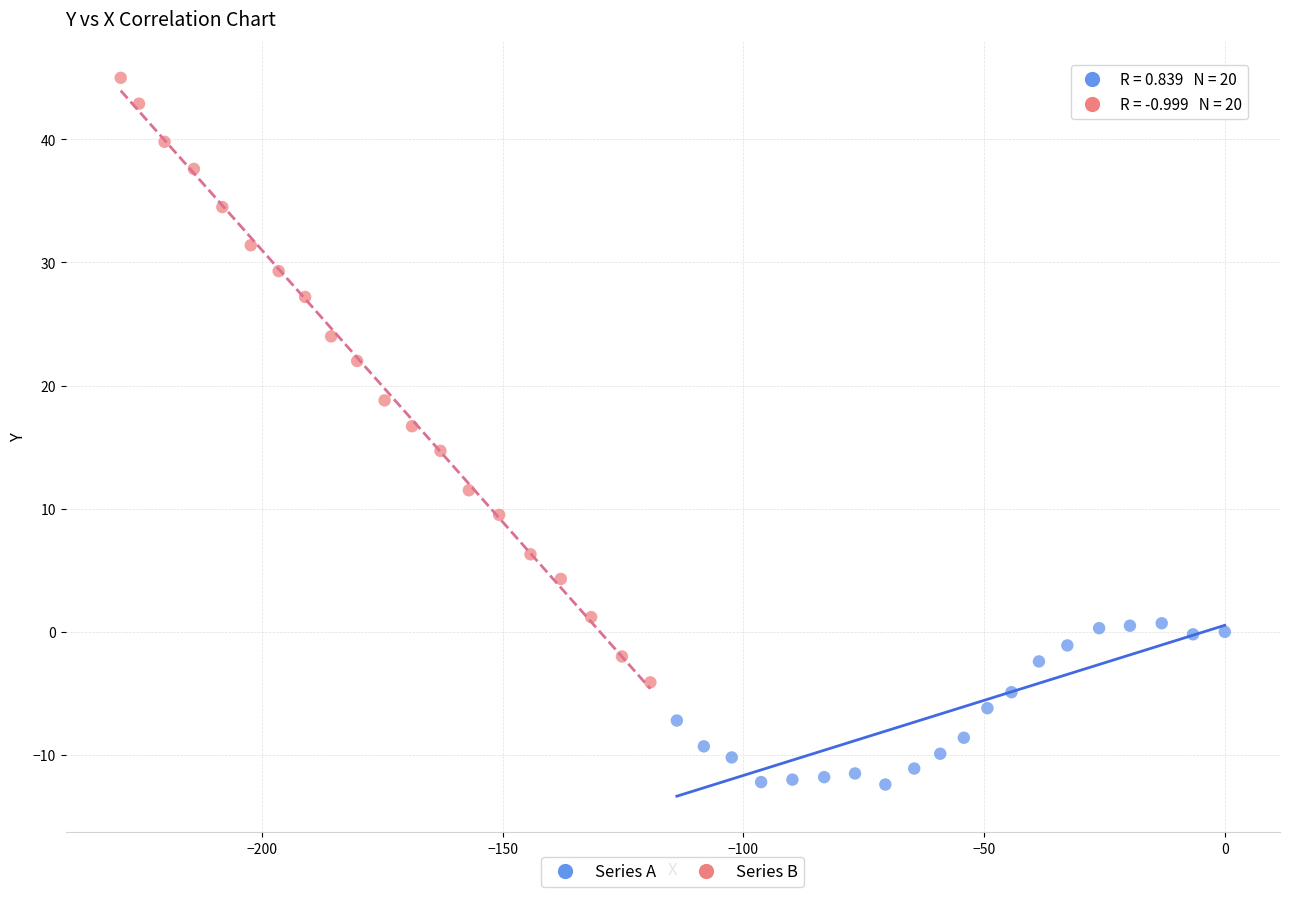

What are all the series names shown in the legend?

Series A, Series B